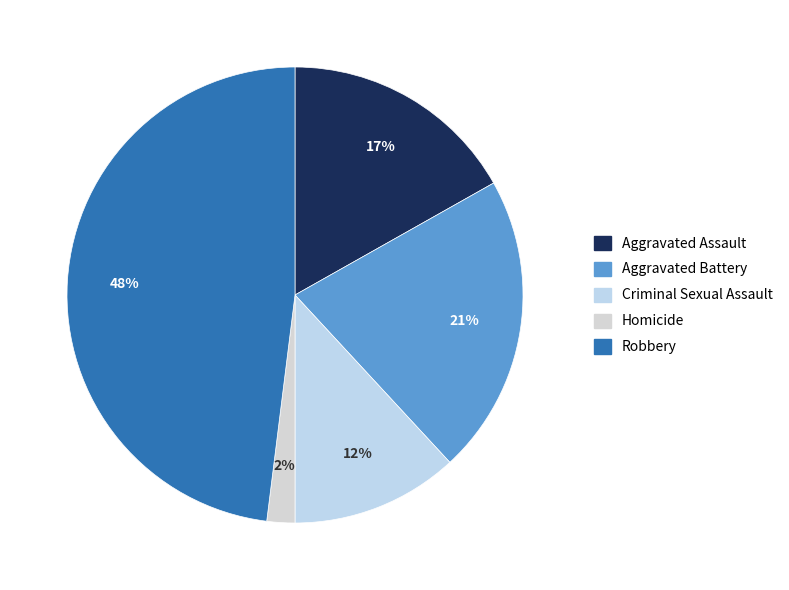

What is the largest slice in the pie chart?

Robbery